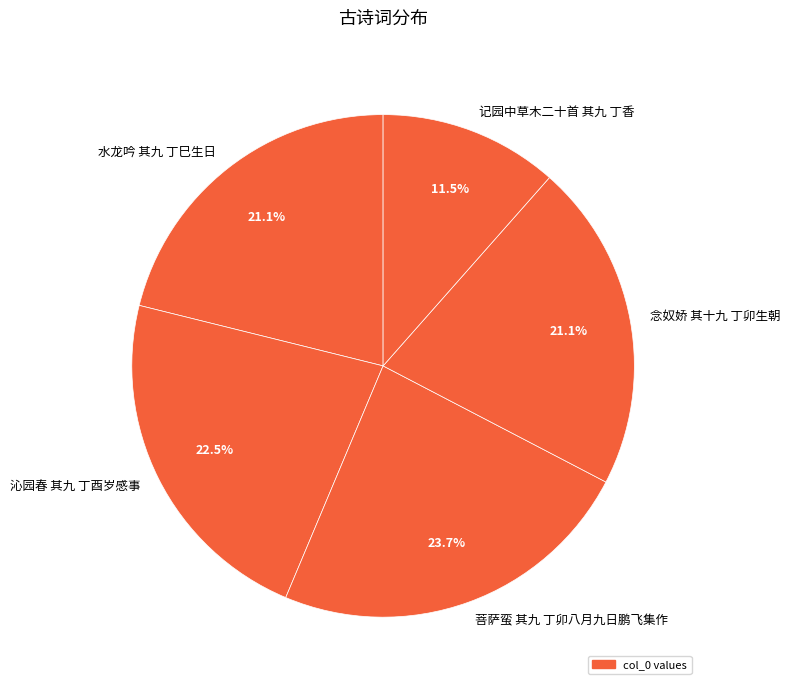

To the nearest percent, what is the difference between the 念奴娇 其十九 丁卯生朝 and 记园中草木二十首 其九 丁香 slice percentages?

10%